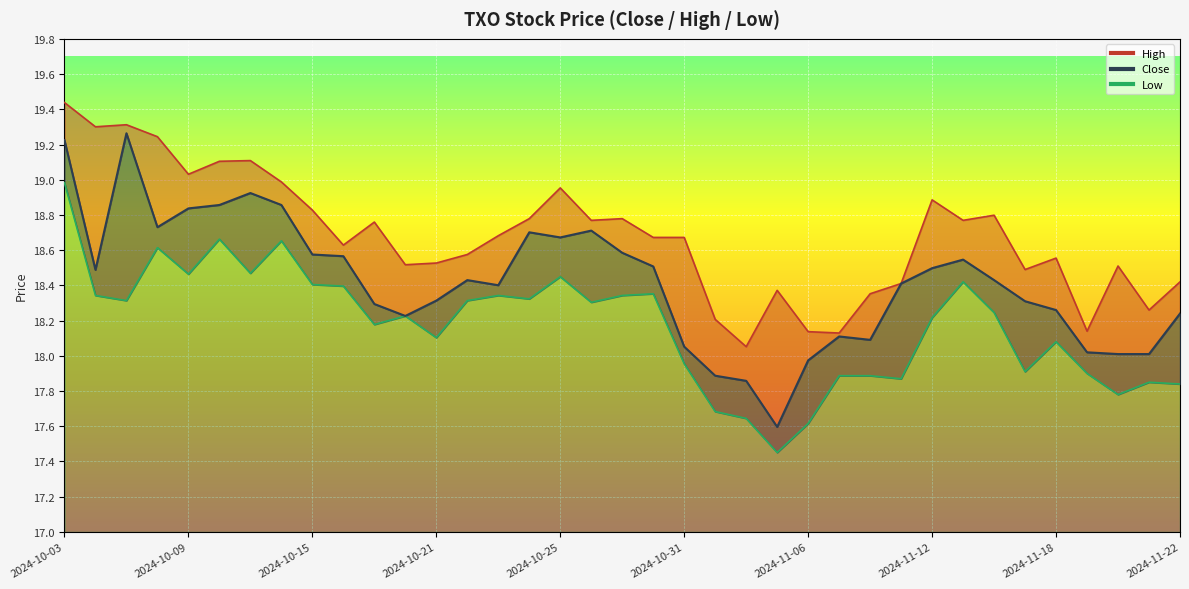

The Close series shows 24.9 at 2024-11-05. True or false?

False